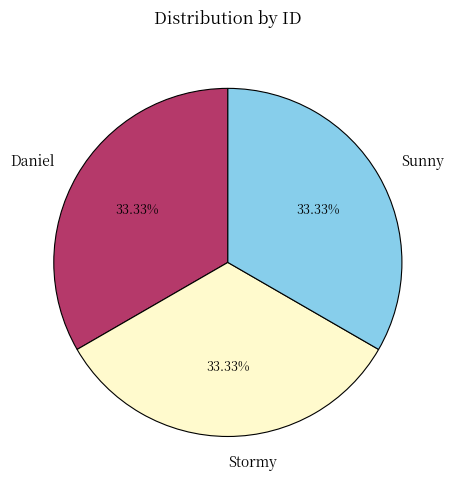

Is Sunny the majority of the pie?

No